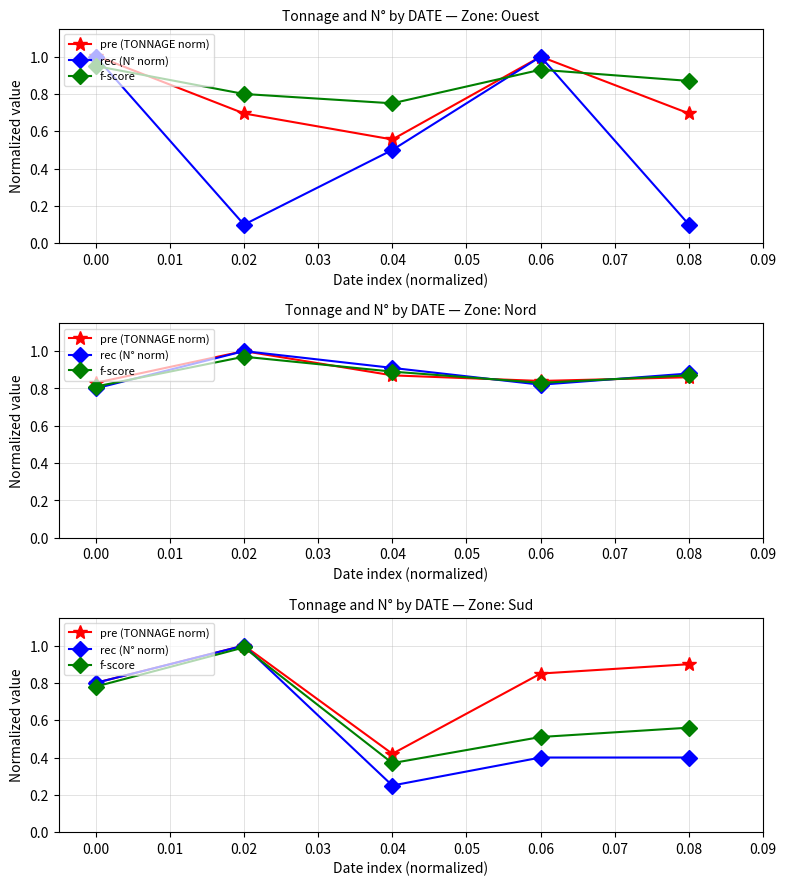

What is the value of the pre (TONNAGE norm) point at the 3rd from the left?

0.4